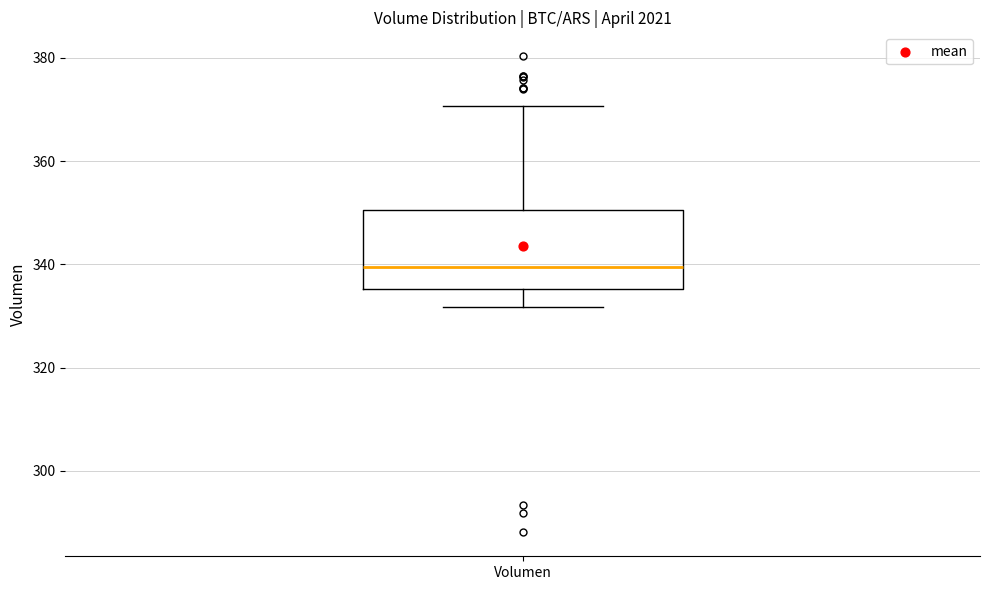

Where does the lower whisker of the box for Volumen end on the y-axis? The values are not printed on the chart, so give them approximately, as read against the axis.

332